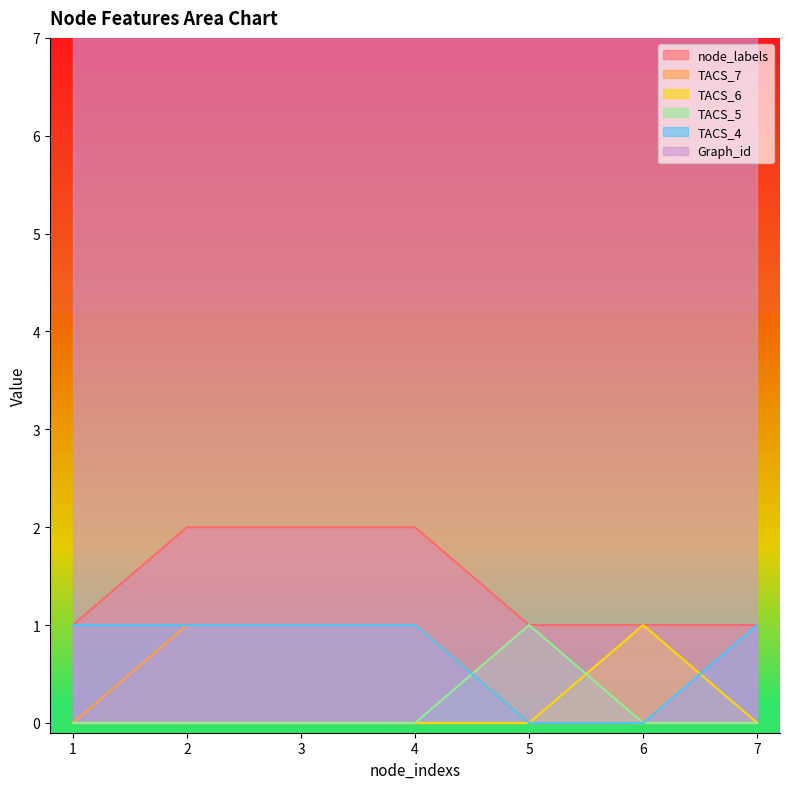

The TACS_5 series shows 0 at 1. True or false?

True